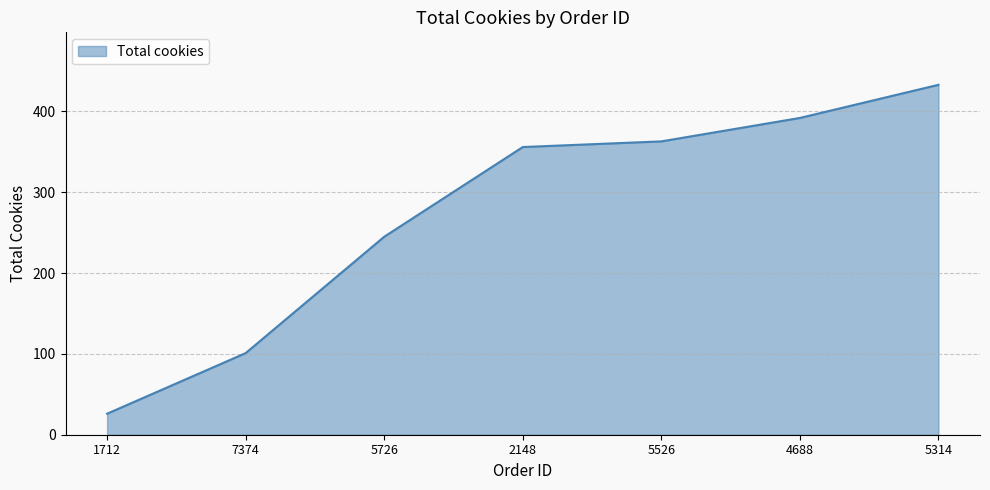

Which category has the lowest value across all series?

1712